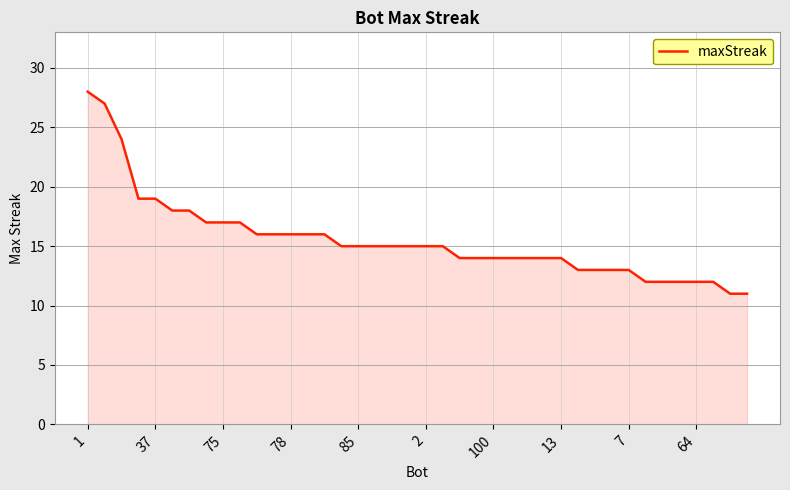

What is the difference between the maximum and minimum values?

17